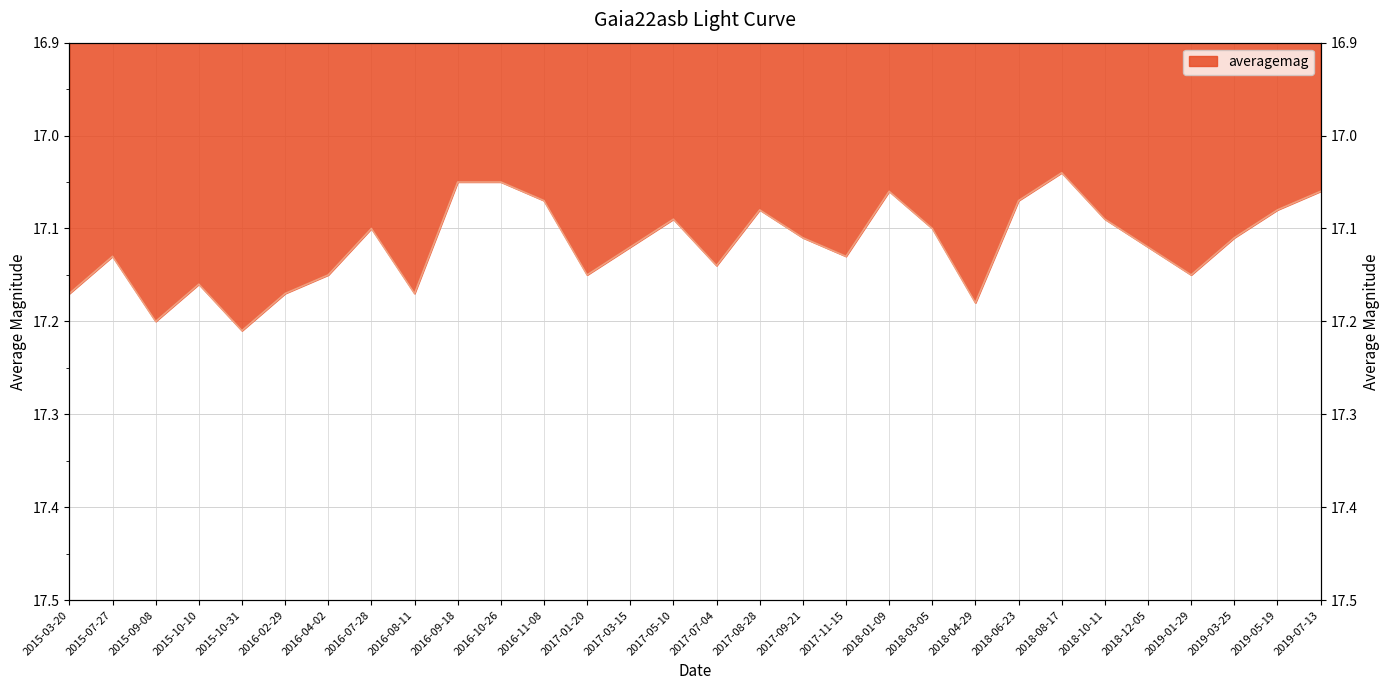

At which category does the chart reach its peak across all series?

2015-10-31